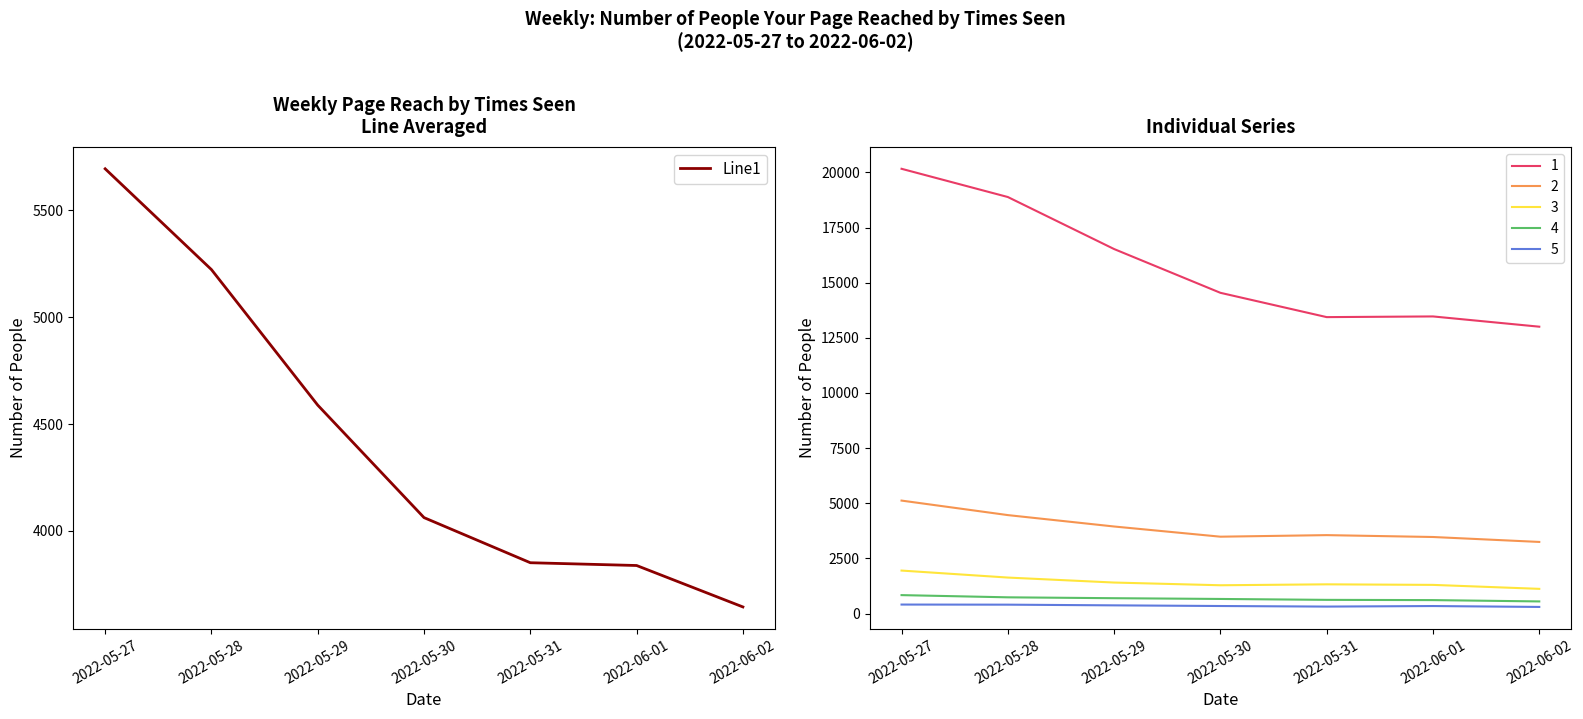

What is the change in value from 2022-05-28 to 2022-06-01?

-1385.4